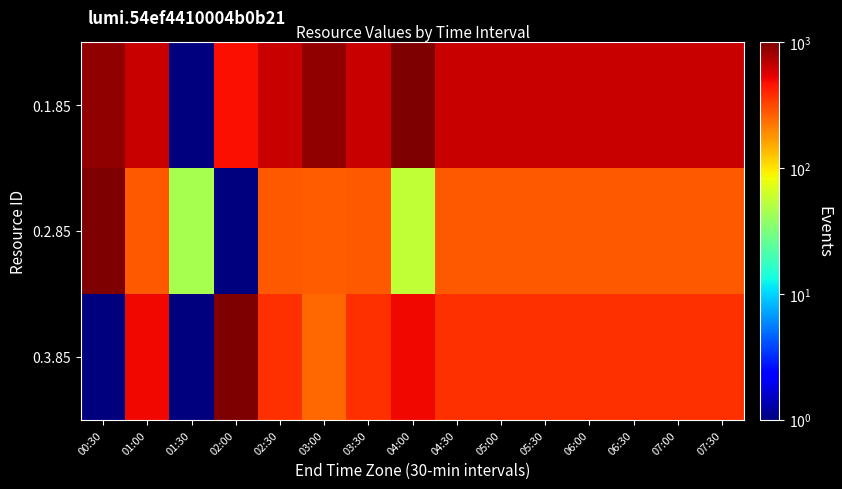

What is the difference between the highest and lowest values at 02:00?

999.0